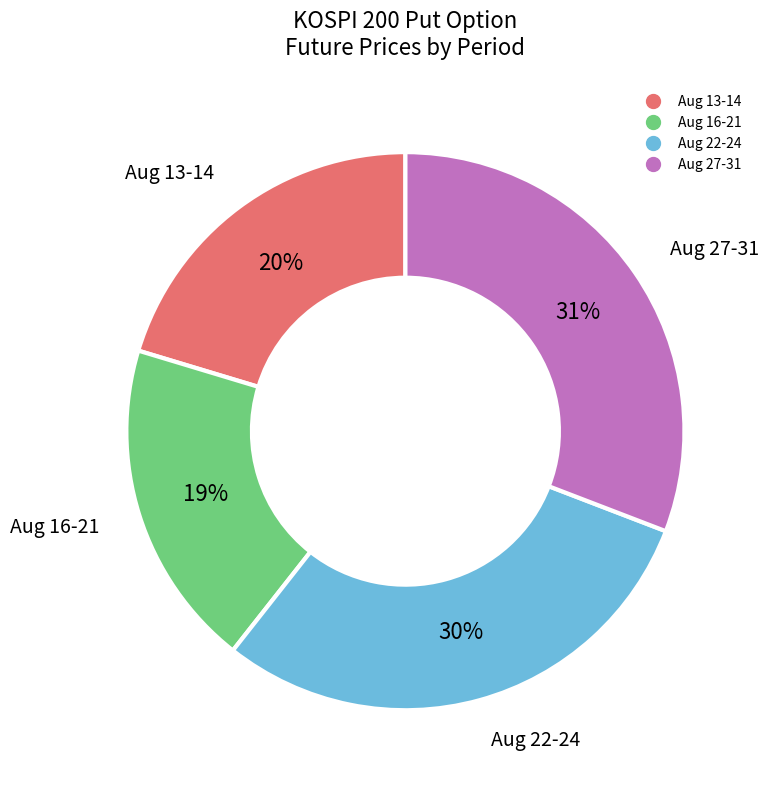

To the nearest percent, what is the average slice percentage?

25%